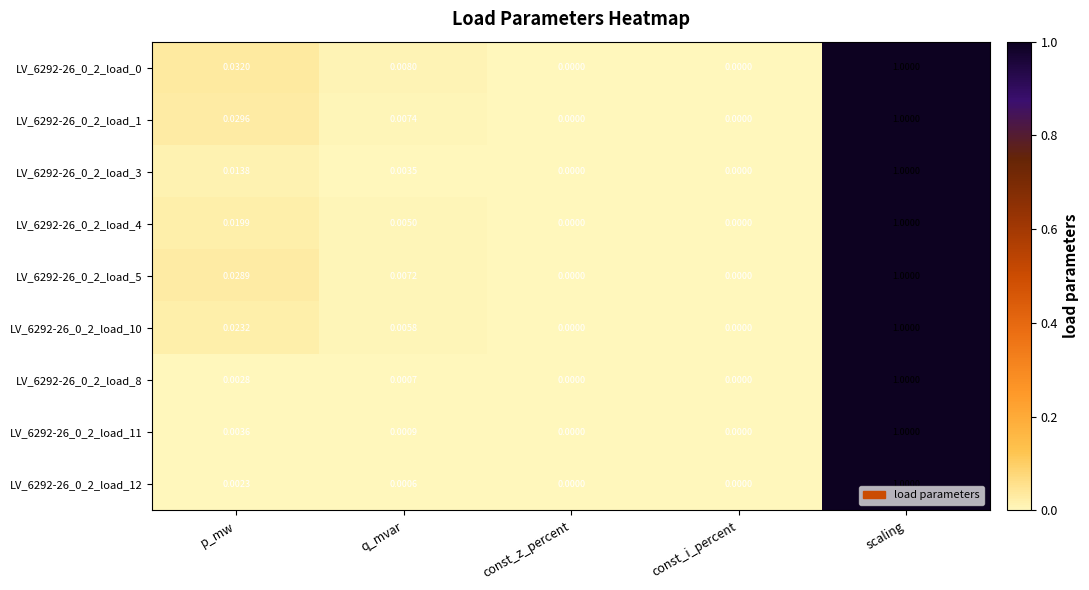

Is the value of LV_6292-26_0_2_load_5 at q_mvar greater than the value of LV_6292-26_0_2_load_0 at q_mvar?

No